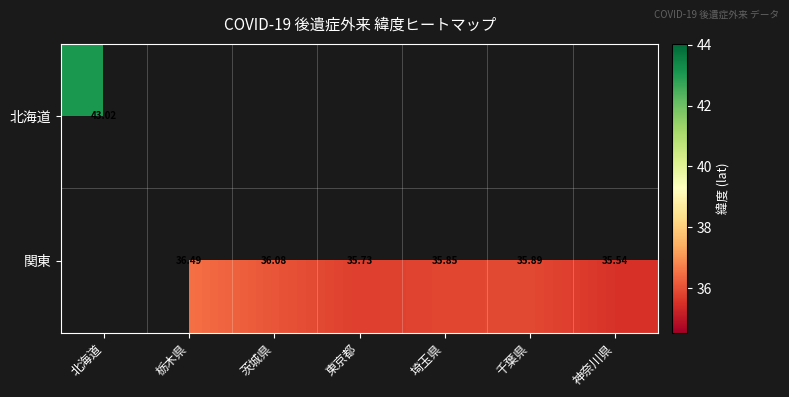

Rank the series at 千葉県 from lowest to highest value.

北海道, 関東